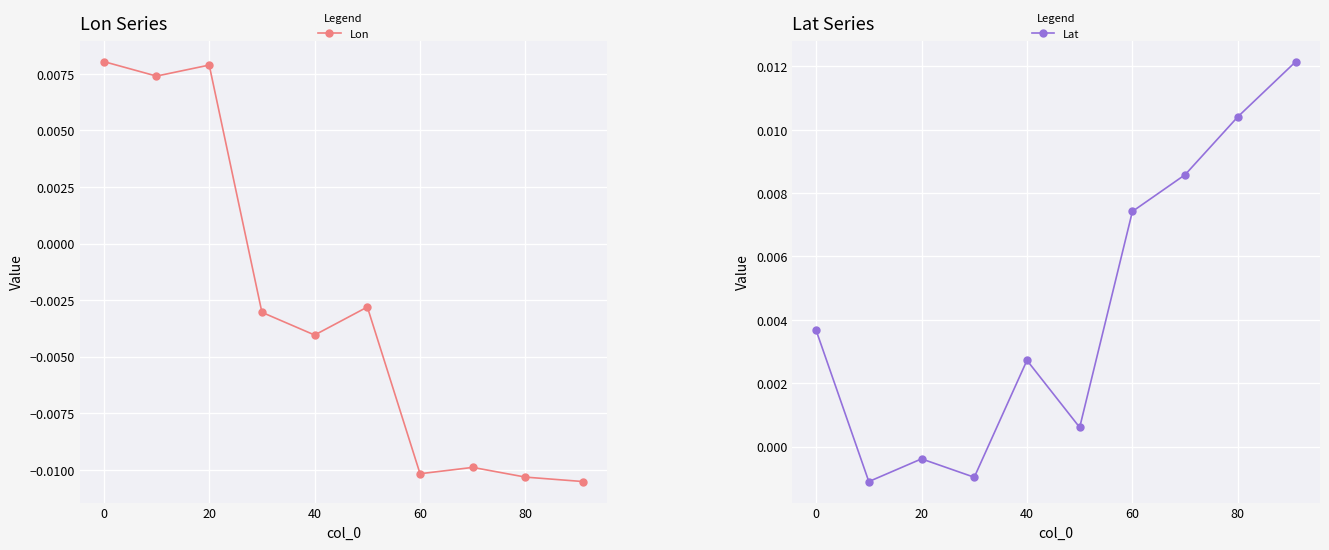

At which label is Lat closest to 0?

20